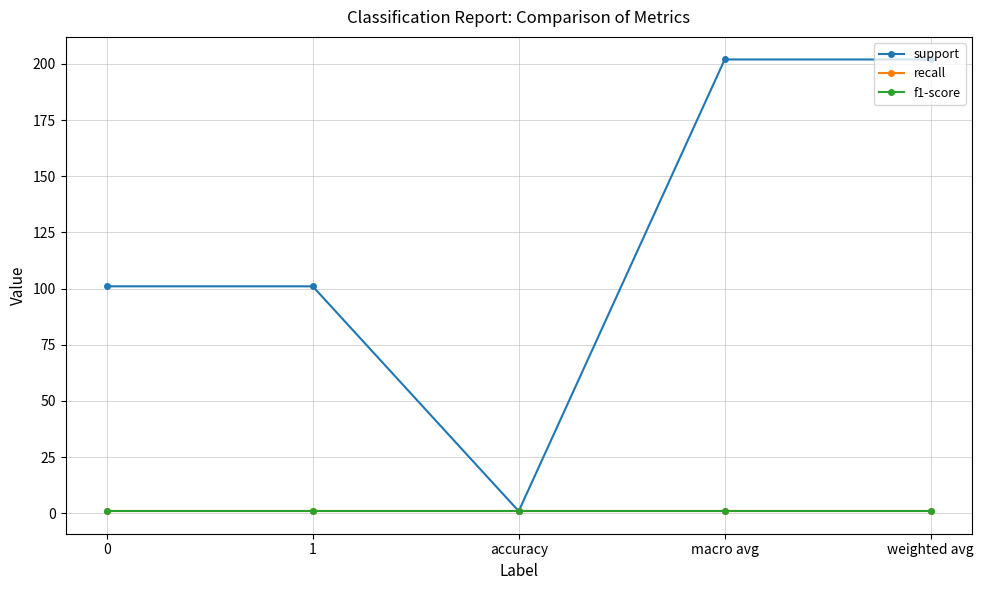

What is the average value of the support series?

121.4